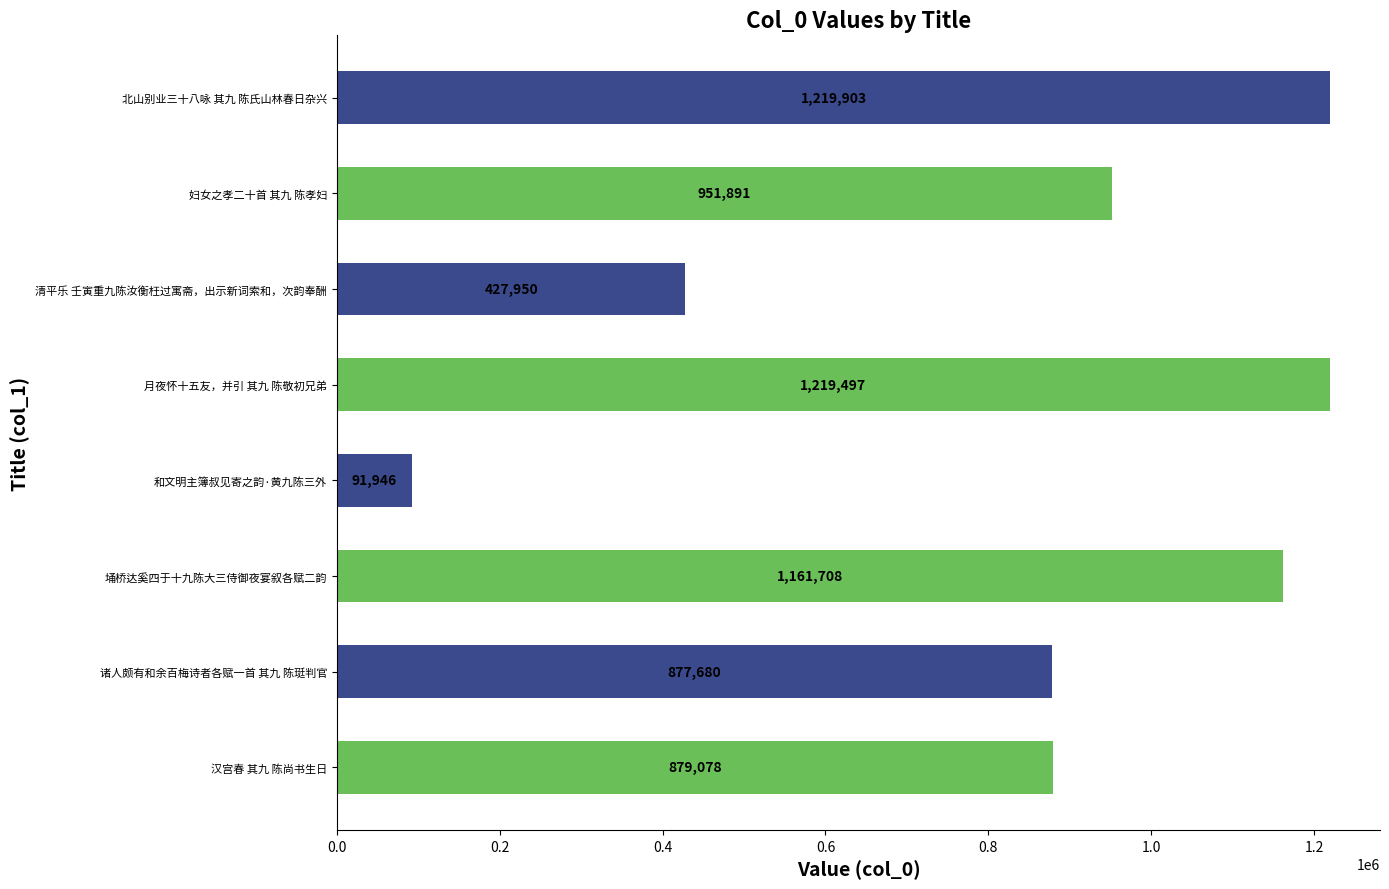

Reading top to bottom, list all the values displayed in this chart.

北山别业三十八咏 其九 陈氏山林春日杂兴=1219903	妇女之孝二十首 其九 陈孝妇=951891	清平乐 壬寅重九陈汝衡枉过寓斋，出示新词索和，次韵奉酬=427950	月夜怀十五友，并引 其九 陈敬初兄弟=1219497	和文明主簿叔见寄之韵·黄九陈三外=91946	埇桥达奚四于十九陈大三侍御夜宴叙各赋二韵=1161708	诸人颇有和余百梅诗者各赋一首 其九 陈珽判官=877680	汉宫春 其九 陈尚书生日=879078